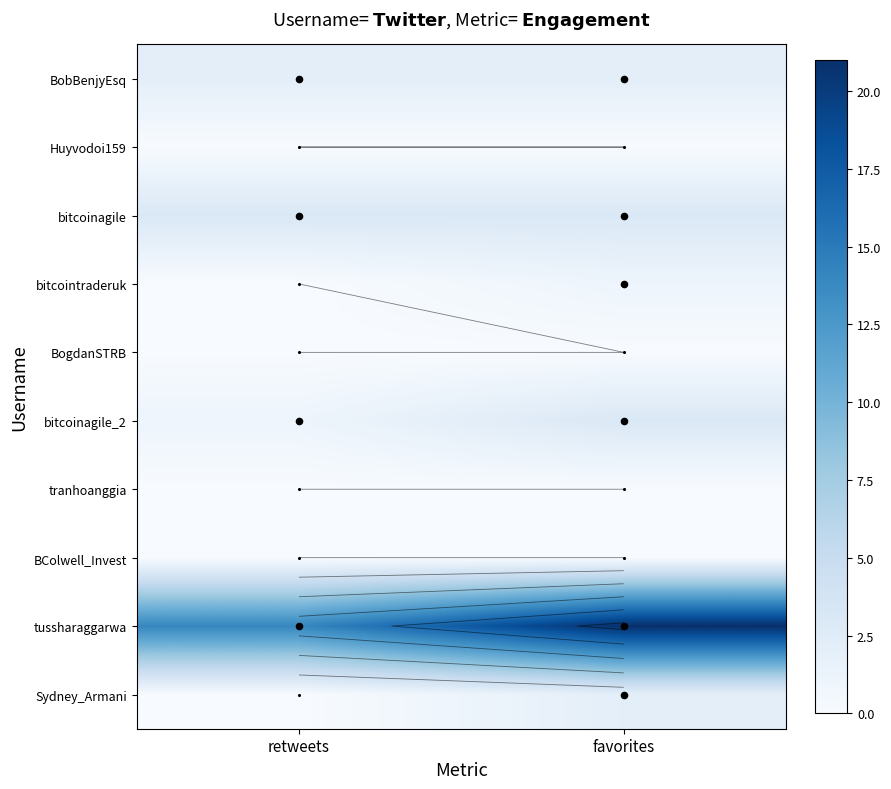

How many values in Sydney_Armani are above zero?

1